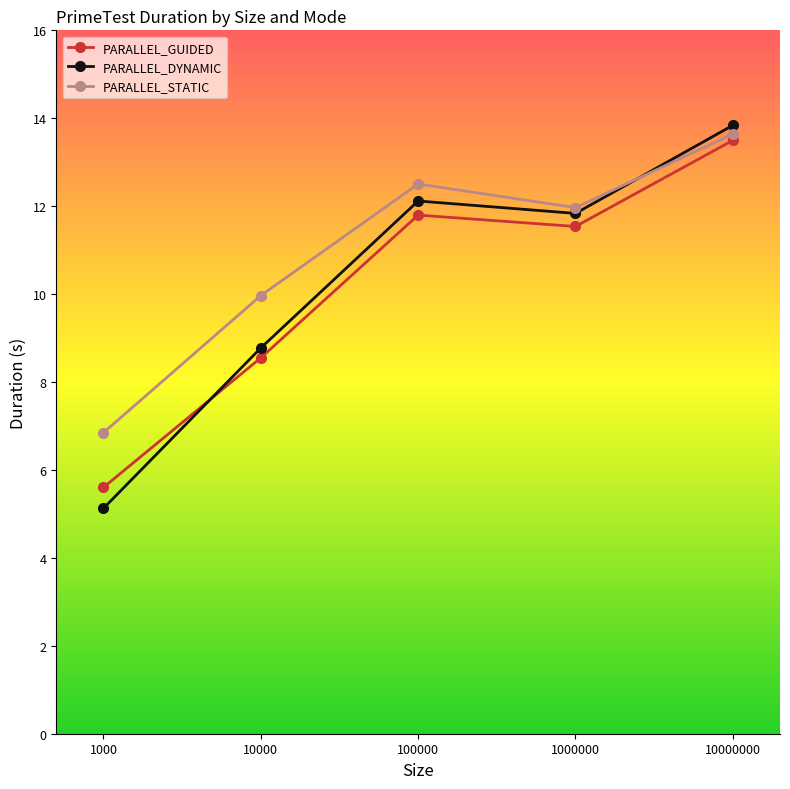

List the labels in order of PARALLEL_DYNAMIC value, smallest first.

1000, 10000, 1000000, 100000, 10000000